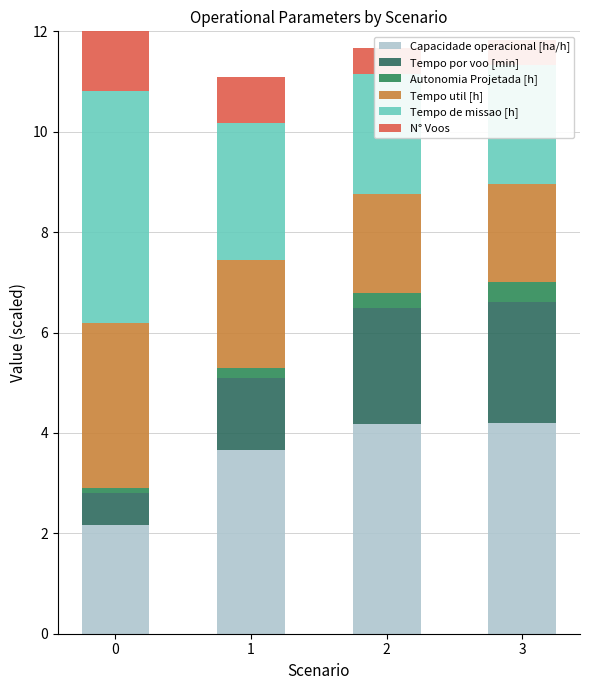

Which series has the largest total across all categories?

Capacidade operacional [ha/h]